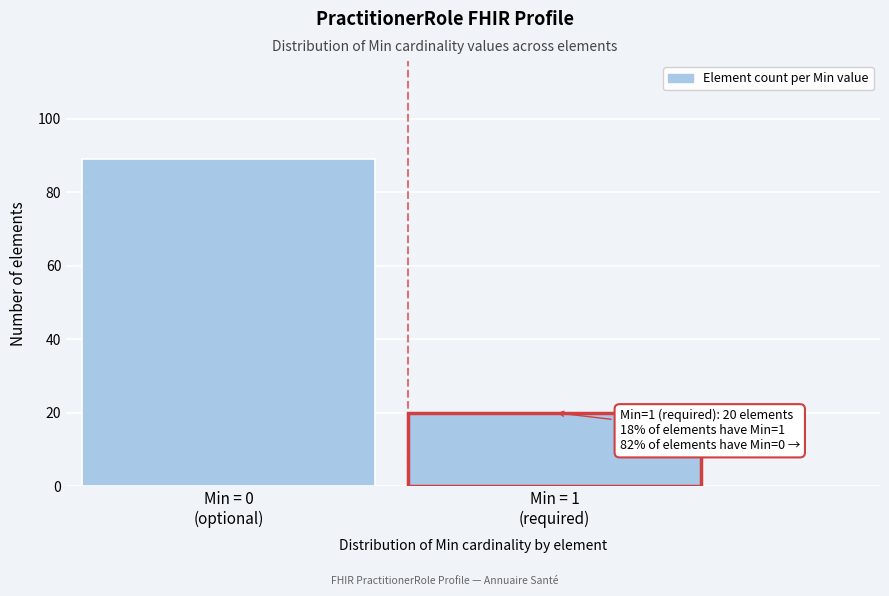

Reading right to left, extract all data points from this chart.

20	89